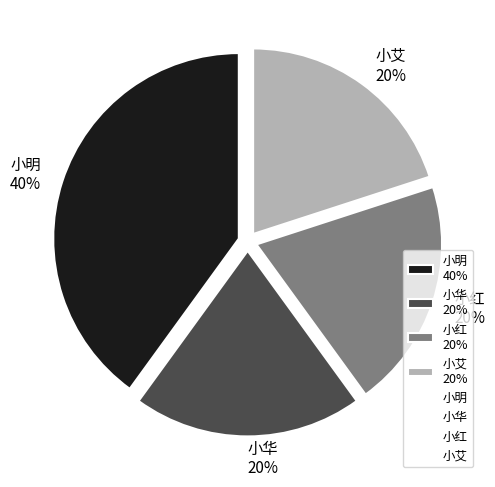

Is the sum of 小红 20% and 小艾 20% greater than half?

No